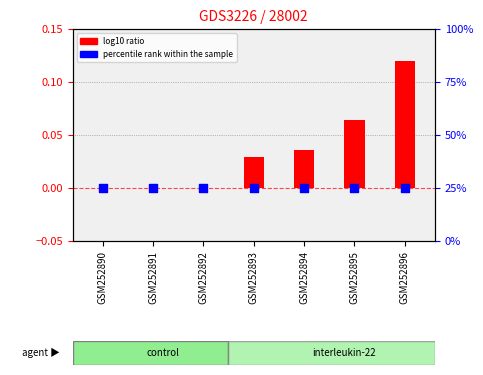

Which series contains the lowest Y value?

log10 ratio